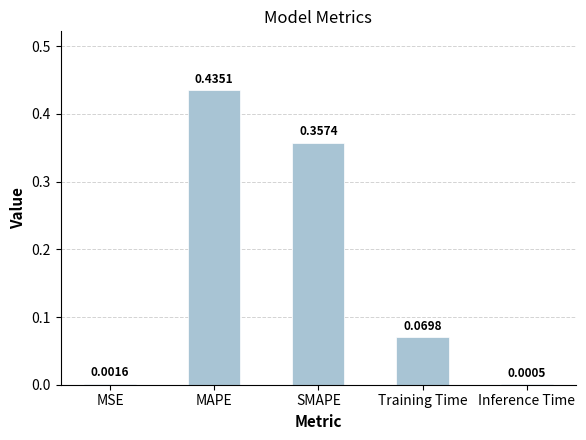

At which label is the value closest to 0?

Inference Time